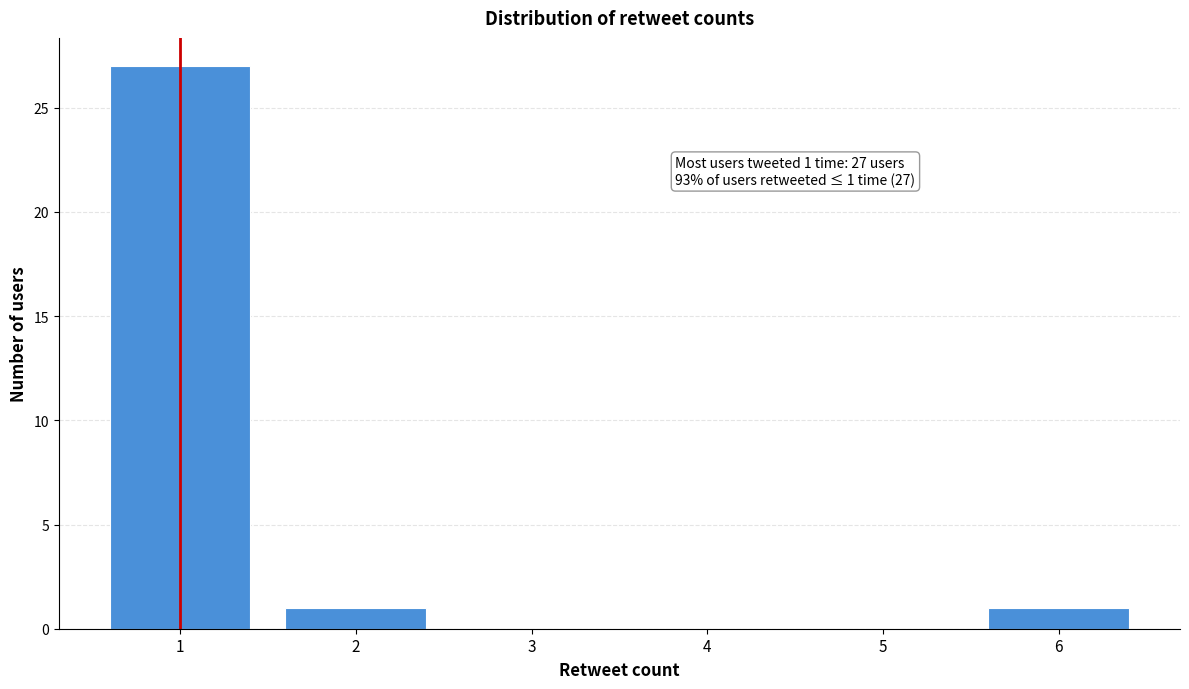

Which range on the x-axis has the tallest bar?

0.5 to 1.5